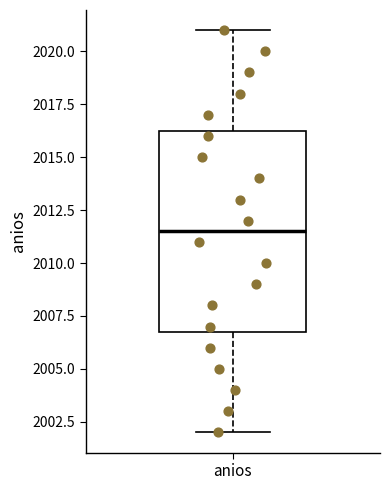

Transcribe this box plot: give where the median line is, the range the box spans, and where the two whiskers end, as read against the y-axis. The values are not printed on the chart, so give them approximately, as read against the axis.

median 2011.5, box 2007.0 to 2016.5, whiskers 2002.0 to 2021.0